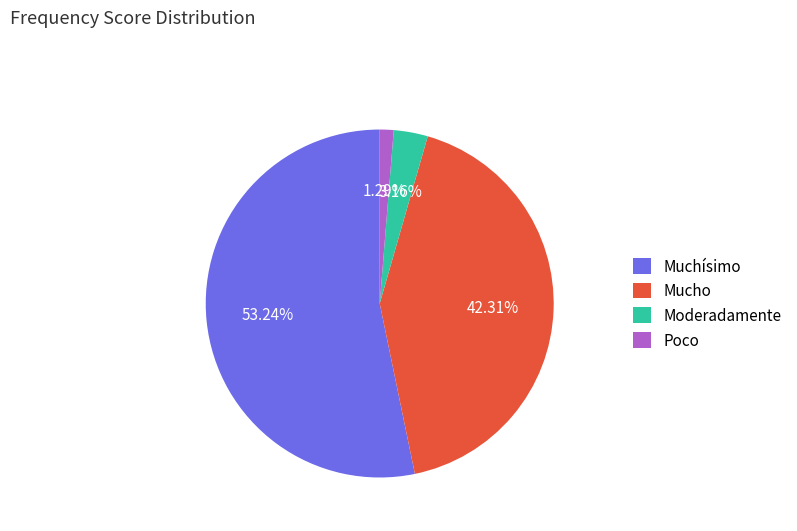

To the nearest percent, what is the average slice percentage?

25%